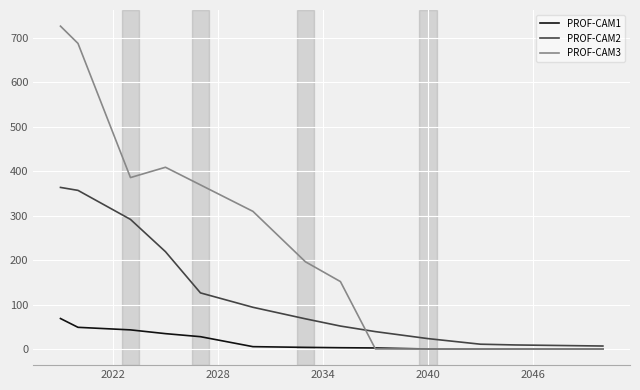

Which series has the largest range (max minus min)?

PROF-CAM3